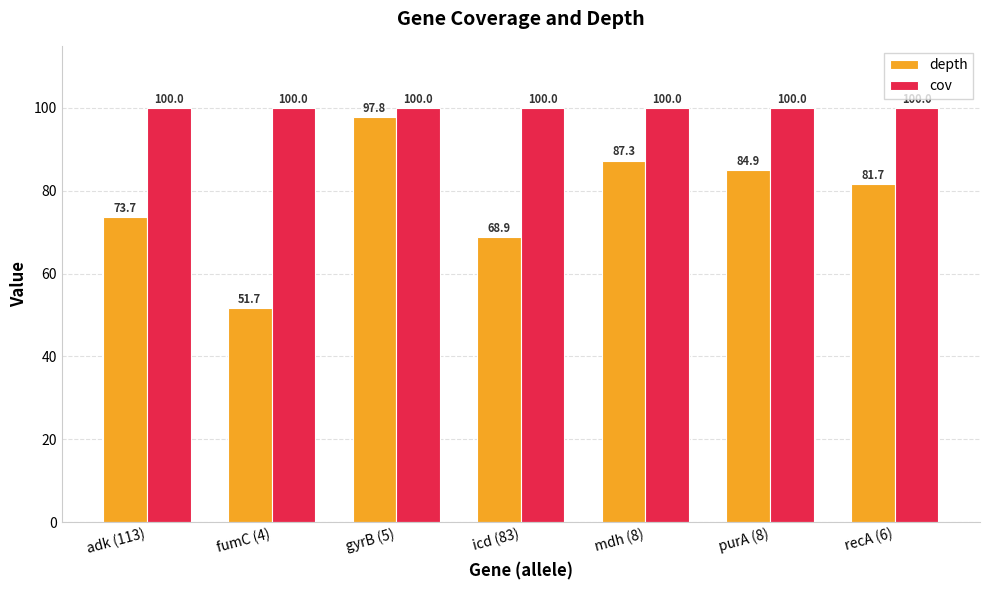

Where does the depth series first go above 81?

gyrB (5)